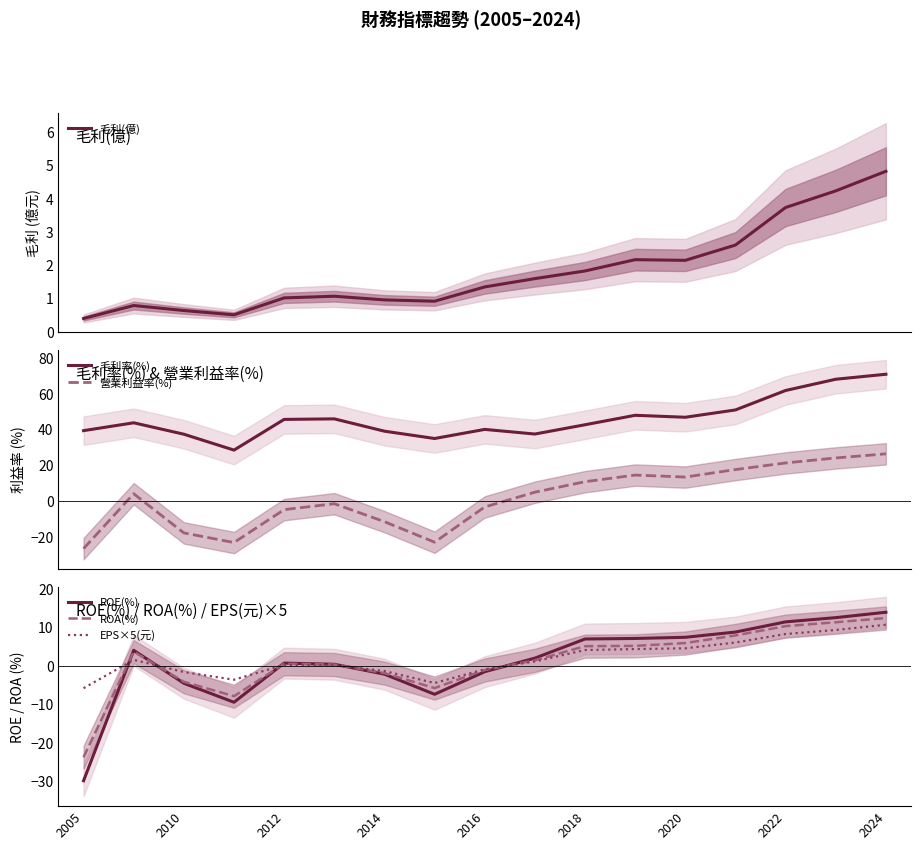

True or false: EPS×5(元) has a value of 18.8 at 2024.

False